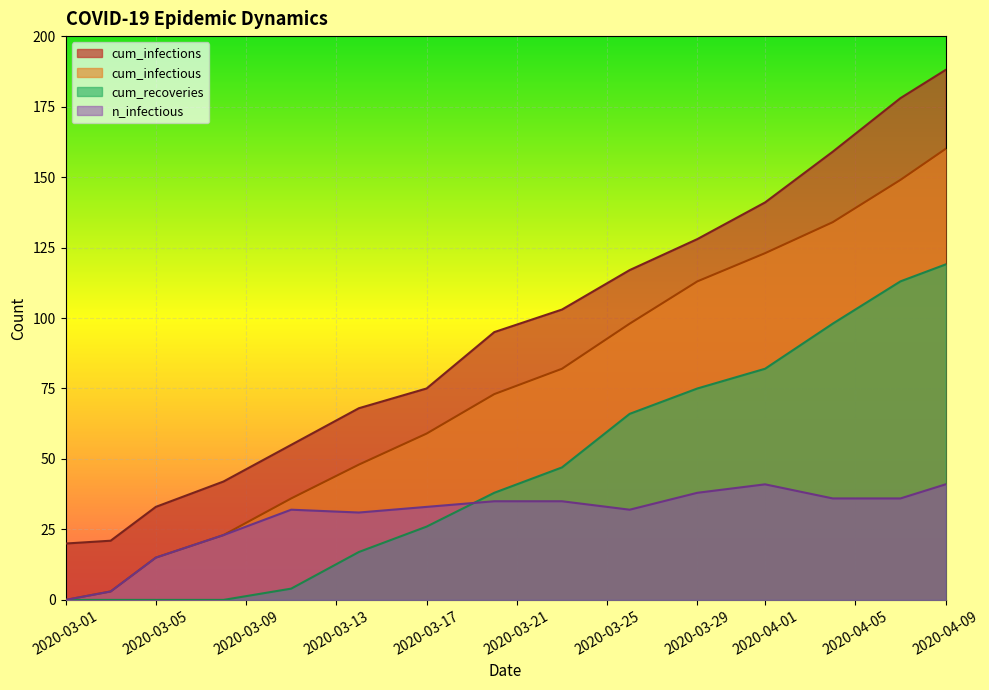

True or false: cum_recoveries and n_infectious intersect in this chart.

True